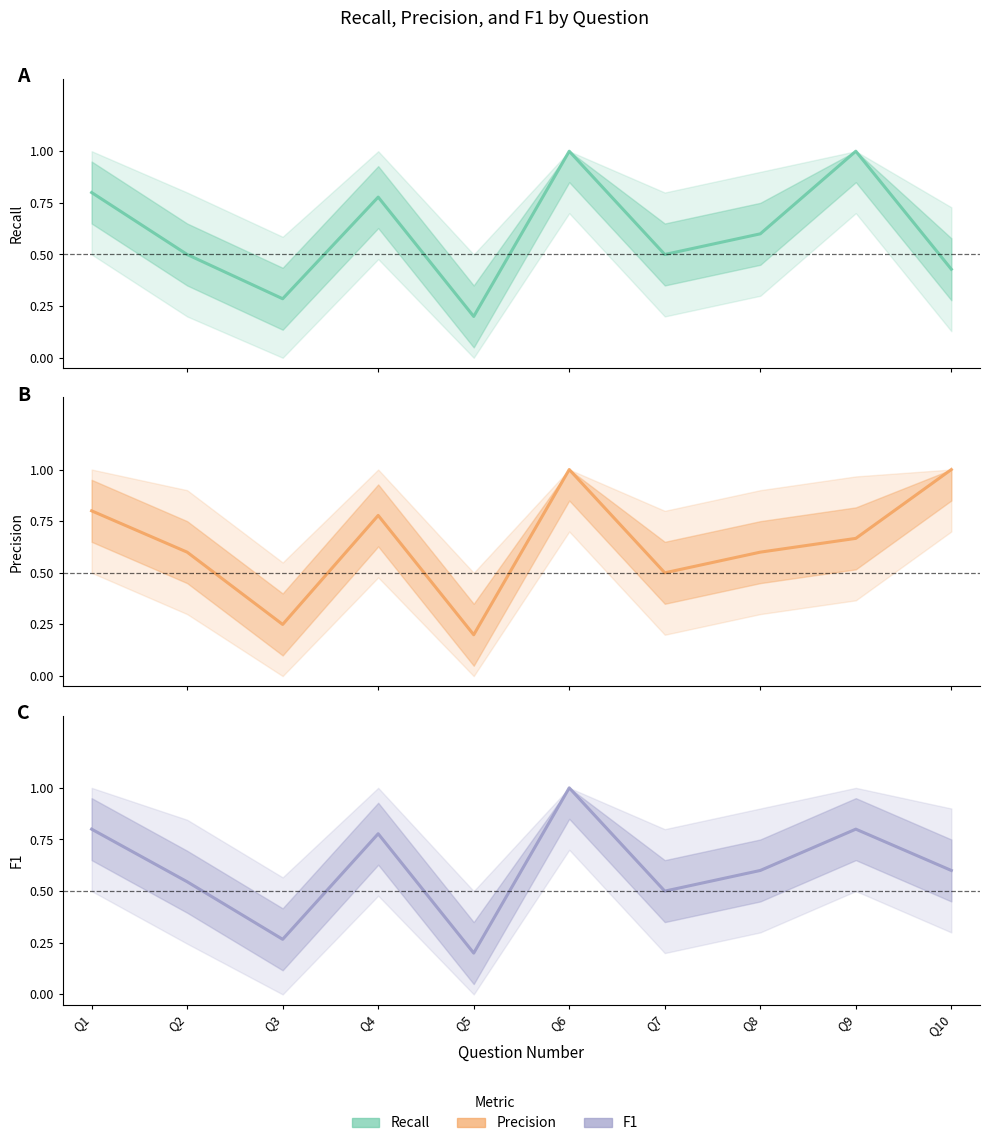

What are all the series names shown in the legend?

Recall, Precision, F1